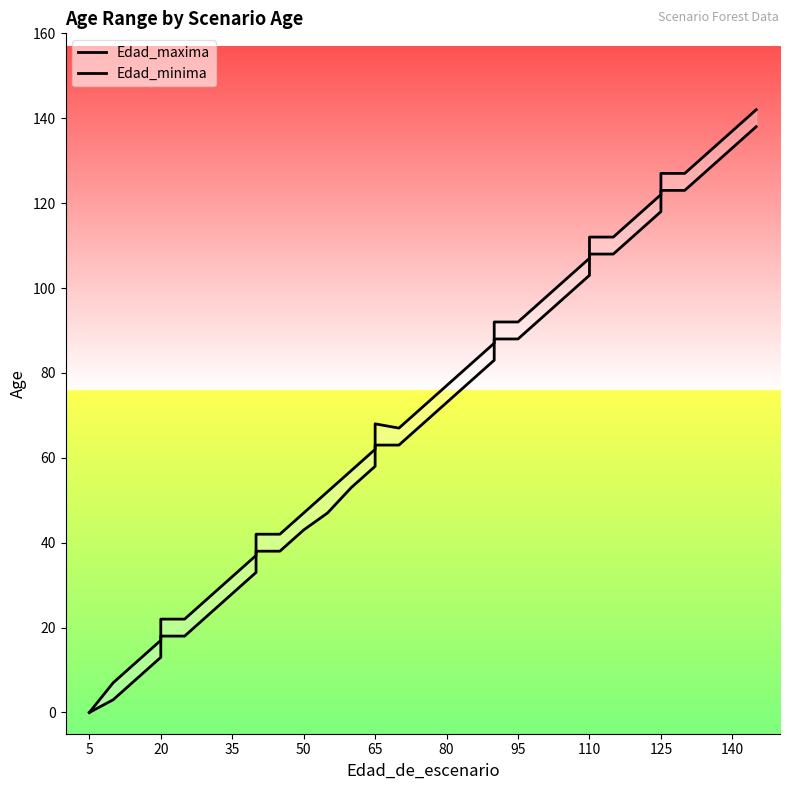

At 125, list the series in order from largest to smallest.

Edad_maxima, Edad_minima